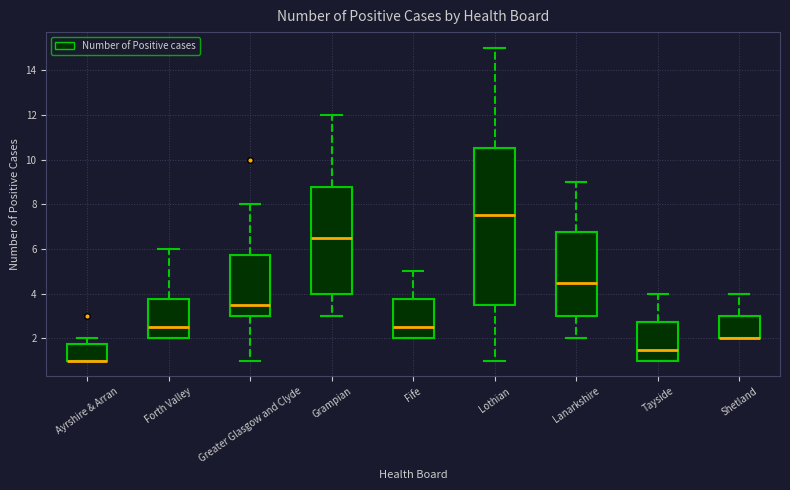

Reading left to right, transcribe this box plot: for each box, give where its median line is, the range the box spans, and where its two whiskers end, as read against the y-axis. The values are not printed on the chart, so give them approximately, as read against the axis.

Ayrshire & Arran: median 1.0 (drawn on the box's lower edge), box 1.0 to 1.8, whiskers 1.0 to 2.0
Forth Valley: median 2.6, box 2.0 to 3.8, whiskers 2.0 to 6.0
Greater Glasgow and Clyde: median 3.6, box 3.0 to 5.8, whiskers 1.0 to 8.0
Grampian: median 6.6, box 4.0 to 8.8, whiskers 3.0 to 12.0
Fife: median 2.6, box 2.0 to 3.8, whiskers 2.0 to 5.0
Lothian: median 7.6, box 3.6 to 10.6, whiskers 1.0 to 15.0
Lanarkshire: median 4.6, box 3.0 to 6.8, whiskers 2.0 to 9.0
Tayside: median 1.6, box 1.0 to 2.8, whiskers 1.0 to 4.0
Shetland: median 2.0 (drawn on the box's lower edge), box 2.0 to 3.0, whiskers 2.0 to 4.0